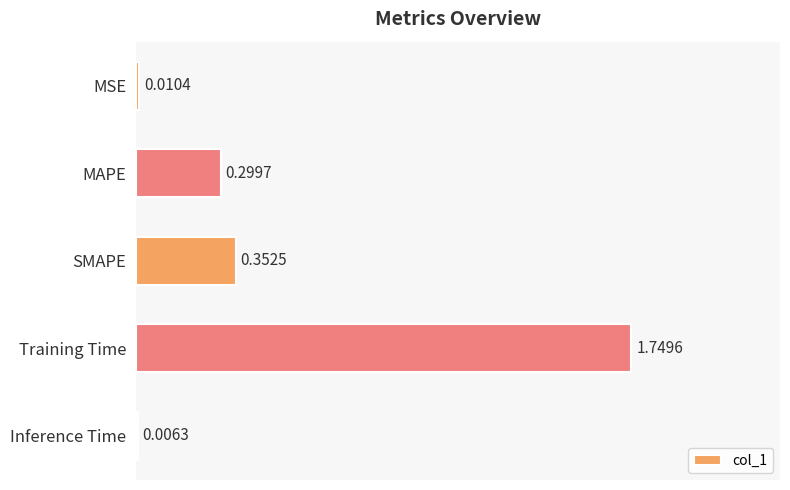

At which label is the value closest to 0?

Inference Time